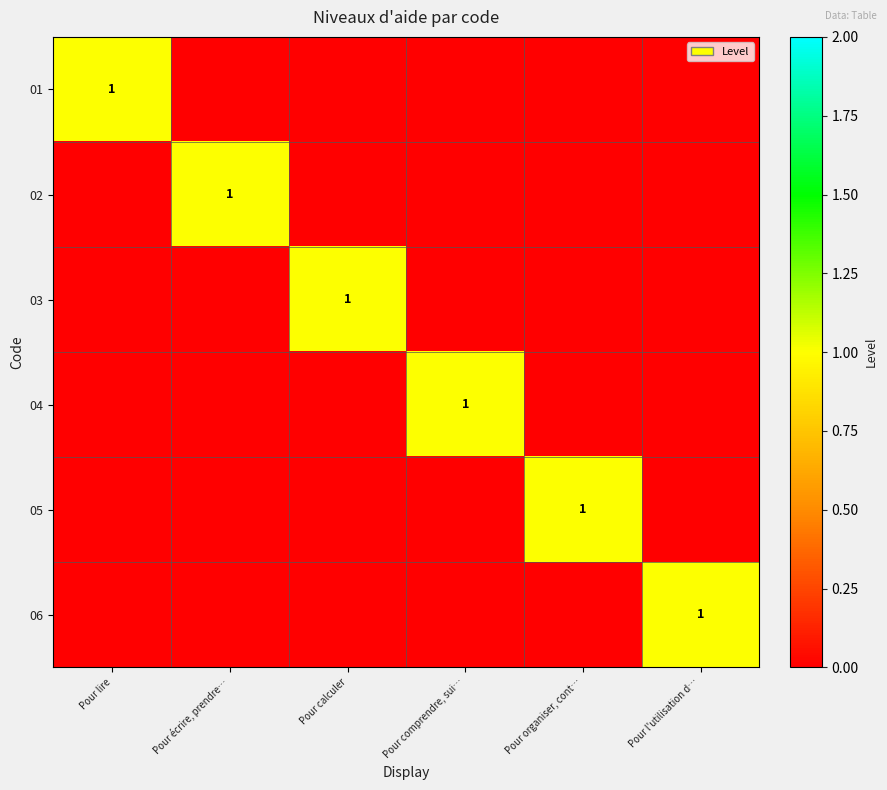

The 06 series shows 1 at Pour organiser, cont…. True or false?

False